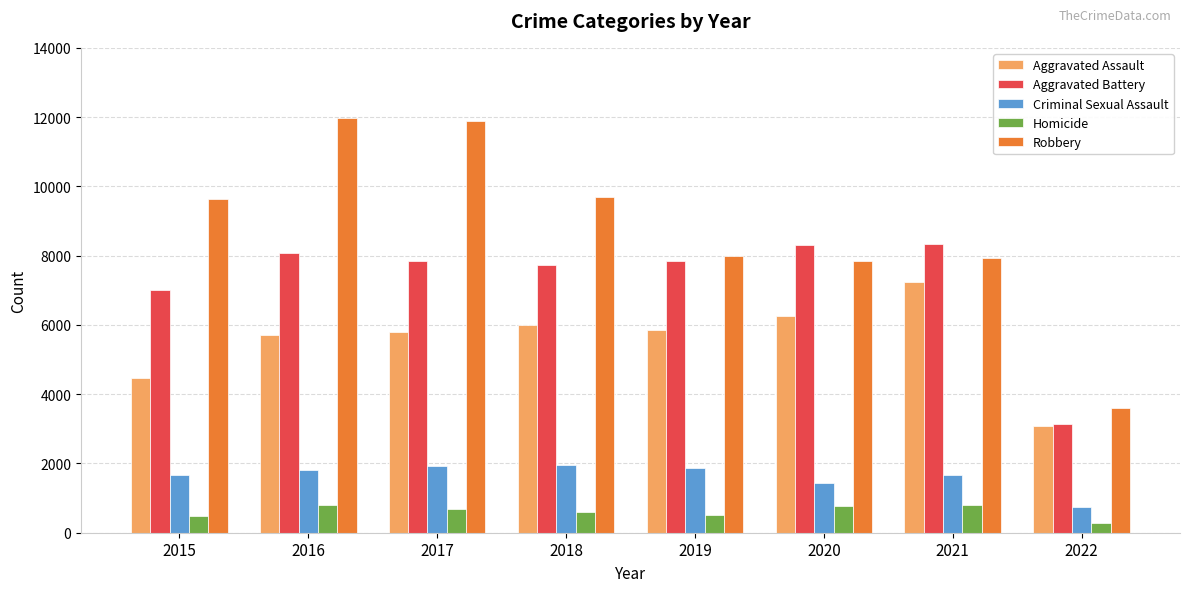

At 2021, list the series in order from largest to smallest.

Aggravated Battery, Robbery, Aggravated Assault, Criminal Sexual Assault, Homicide